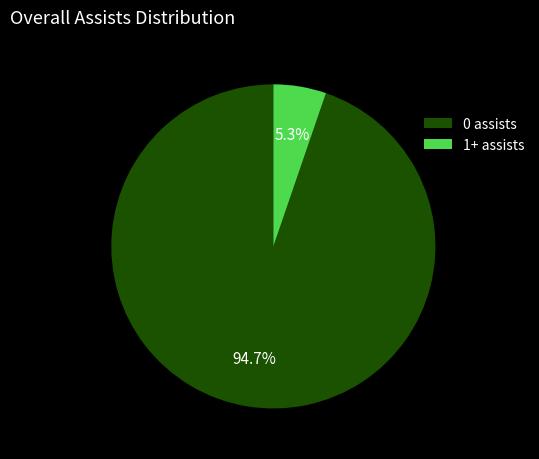

To the nearest percent, what percentage of the pie is 1+ assists?

5%